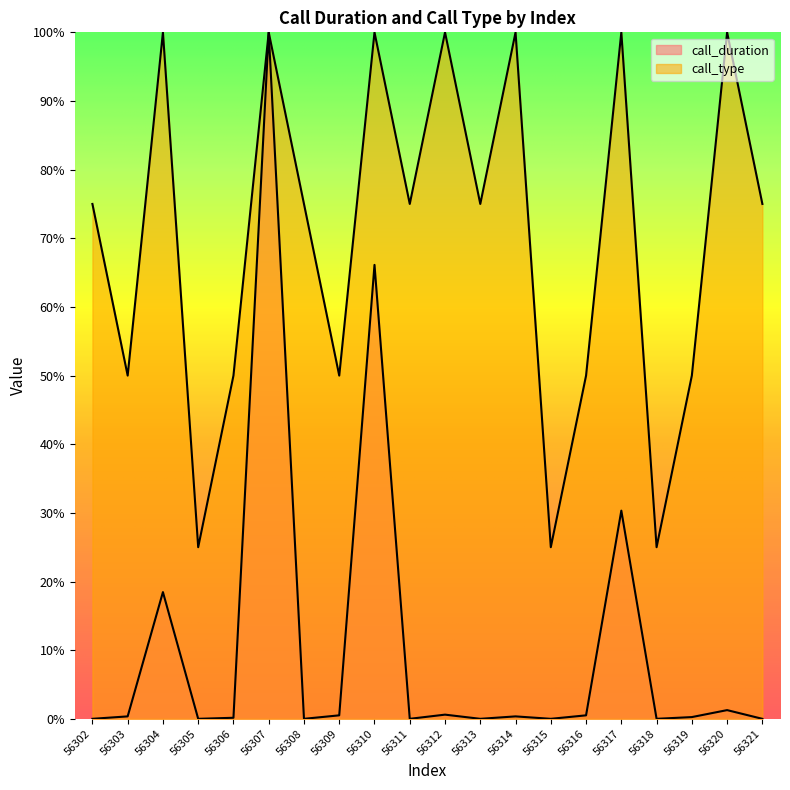

What is the average value of the call_duration series?

10.9